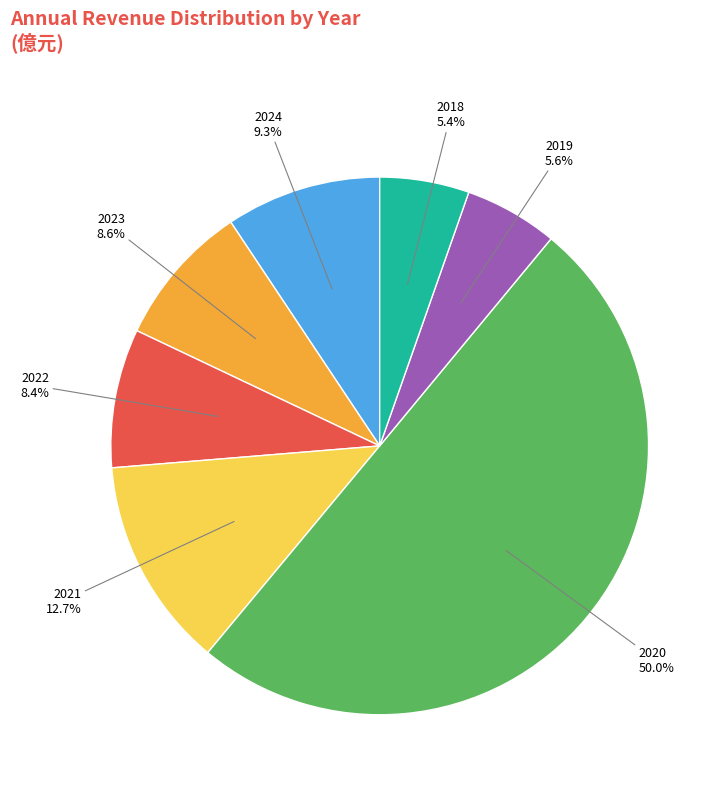

Which has a higher value, 2021 or 2022?

2021